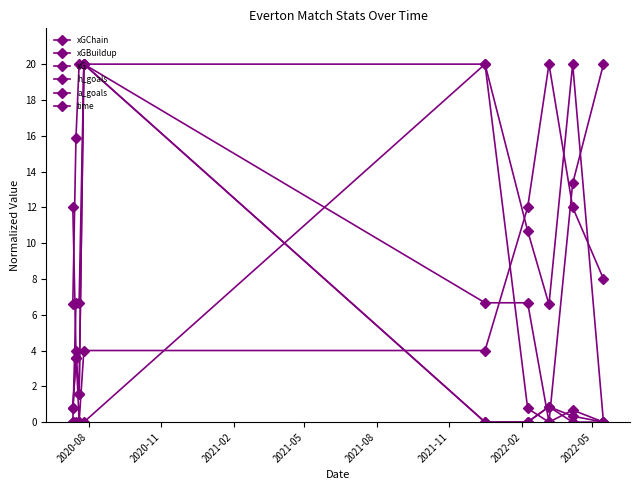

How many values in the time series are below 15?

4